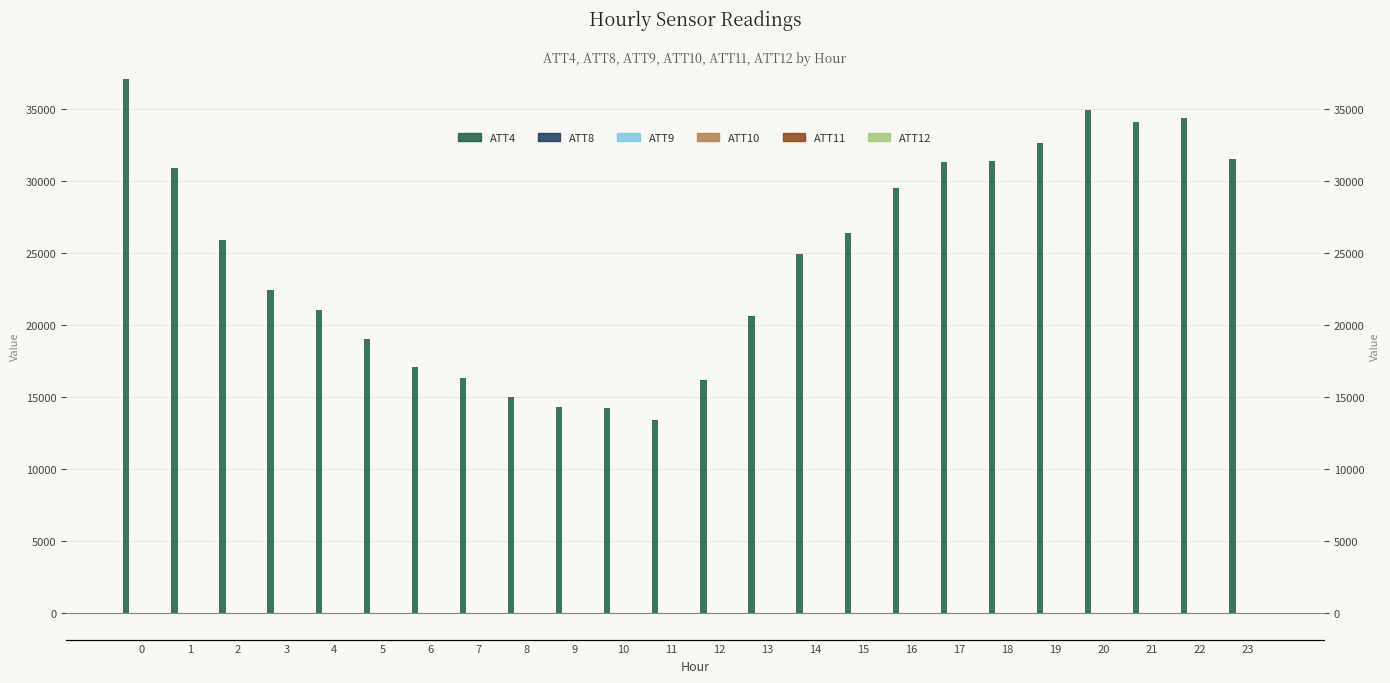

How many negative values does the ATT10 series have?

15